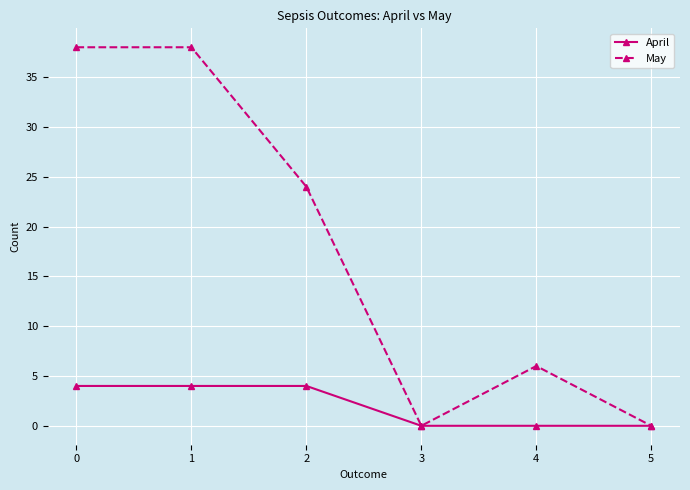

What is the total value across all series at 0?

42